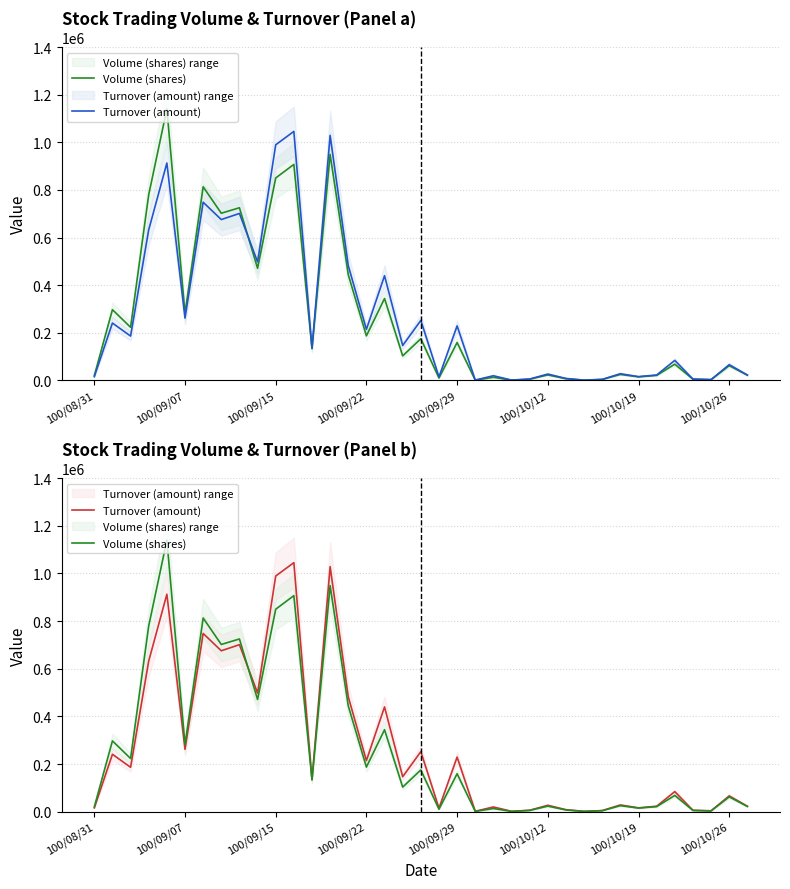

The Volume (shares) series shows 23196 at 22. True or false?

False